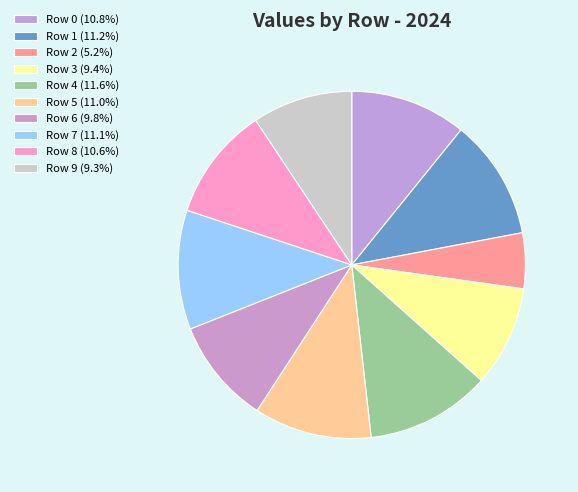

What is the smallest slice in the pie chart?

2